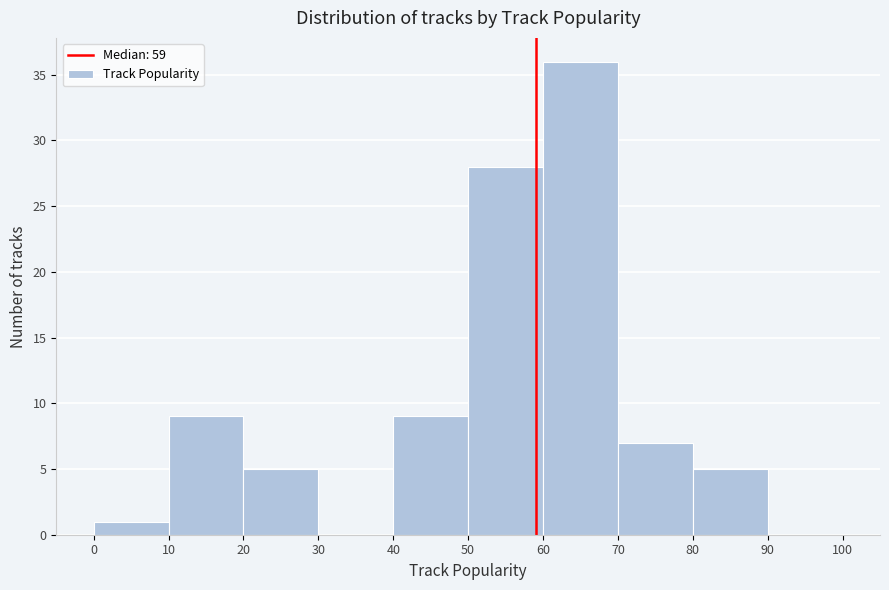

Which range on the x-axis has the tallest bar?

60 to 70